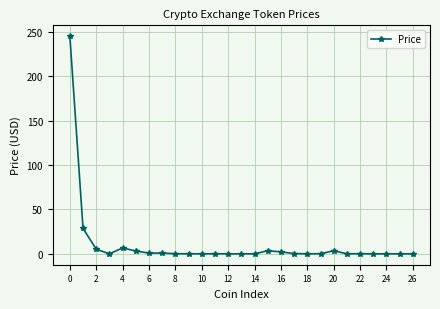

True or false: there are more than 0 points higher than both neighbors.

True